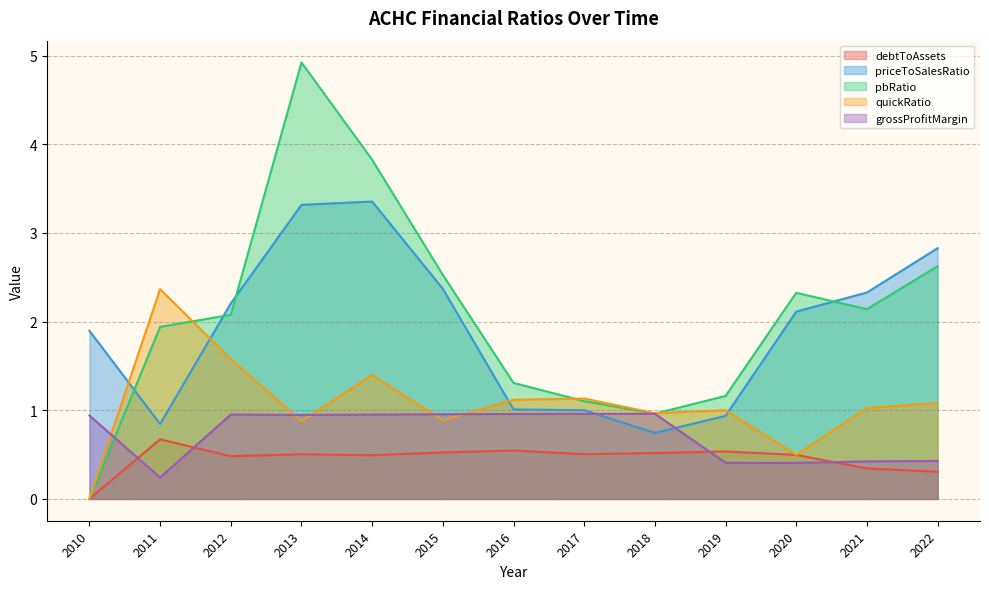

What are all the series names shown in the legend?

debtToAssets, priceToSalesRatio, pbRatio, quickRatio, grossProfitMargin